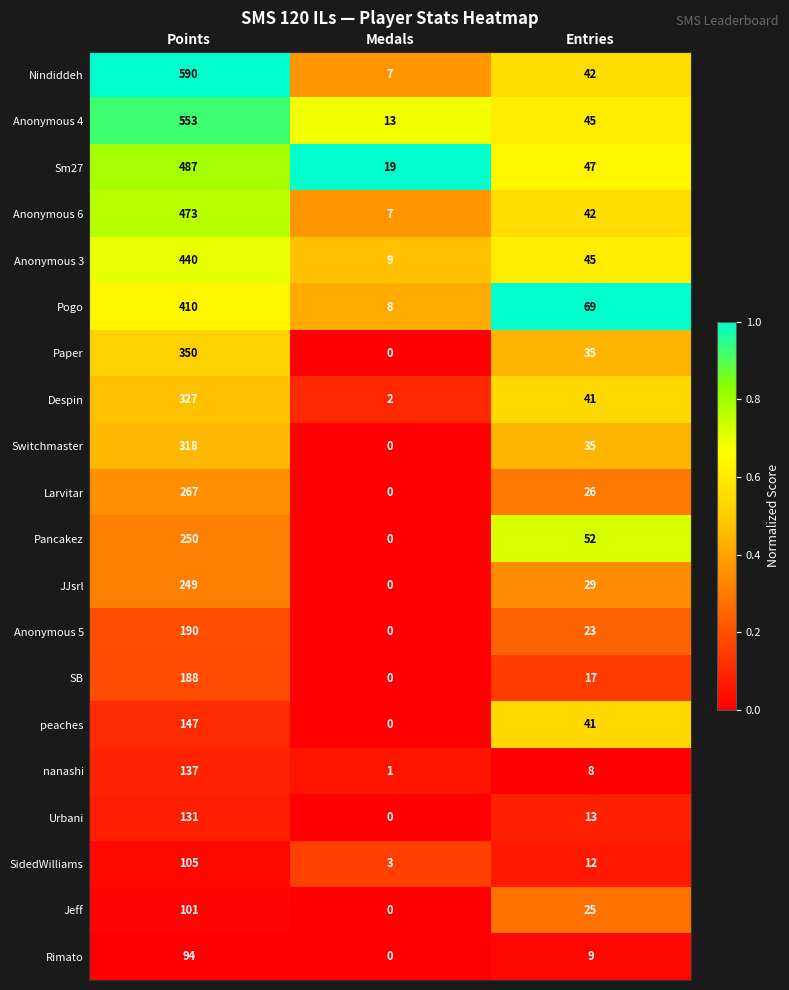

Which label corresponds to the smallest value in the chart?

Medals